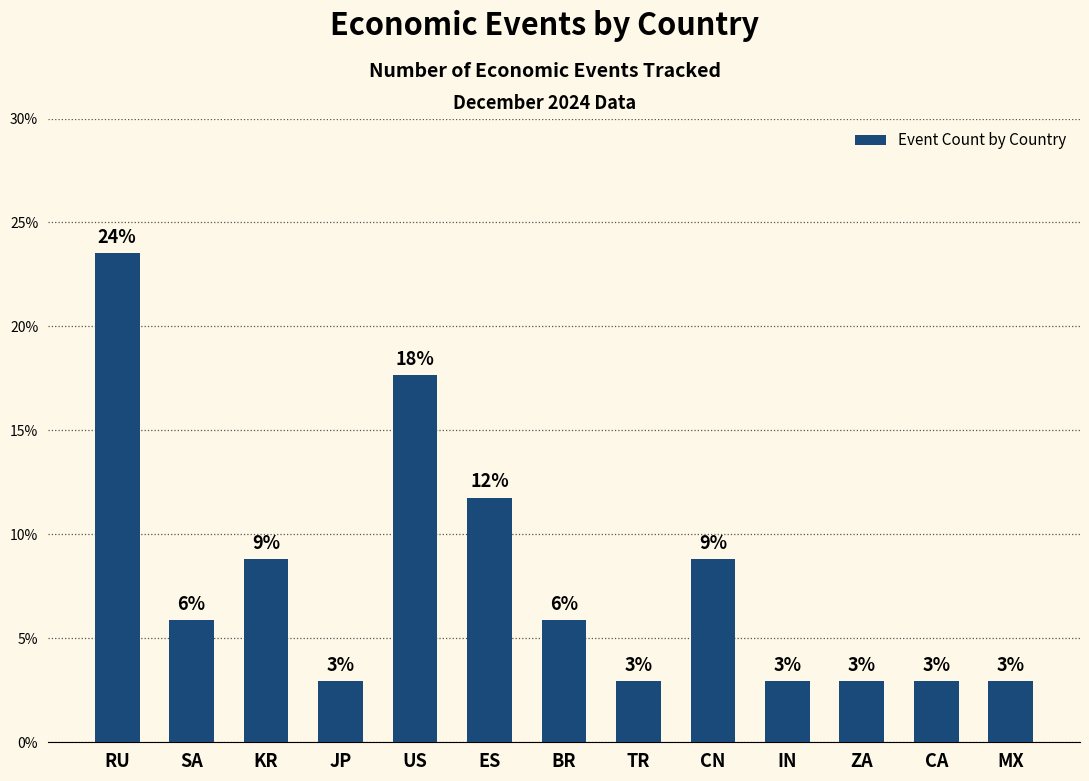

Does the chart contain stacked bars?

No